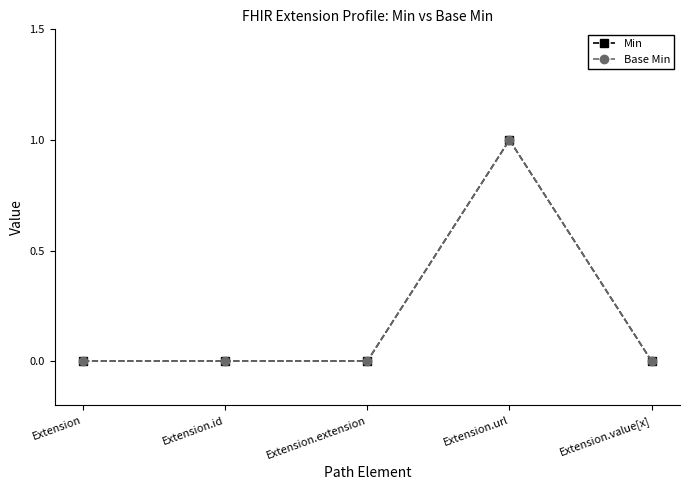

What are all the series names shown in the legend?

Min, Base Min